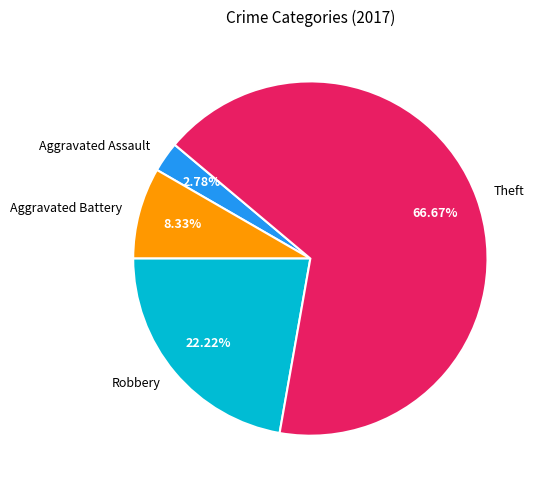

Do Aggravated Battery and Aggravated Assault together represent more than half of the pie?

No